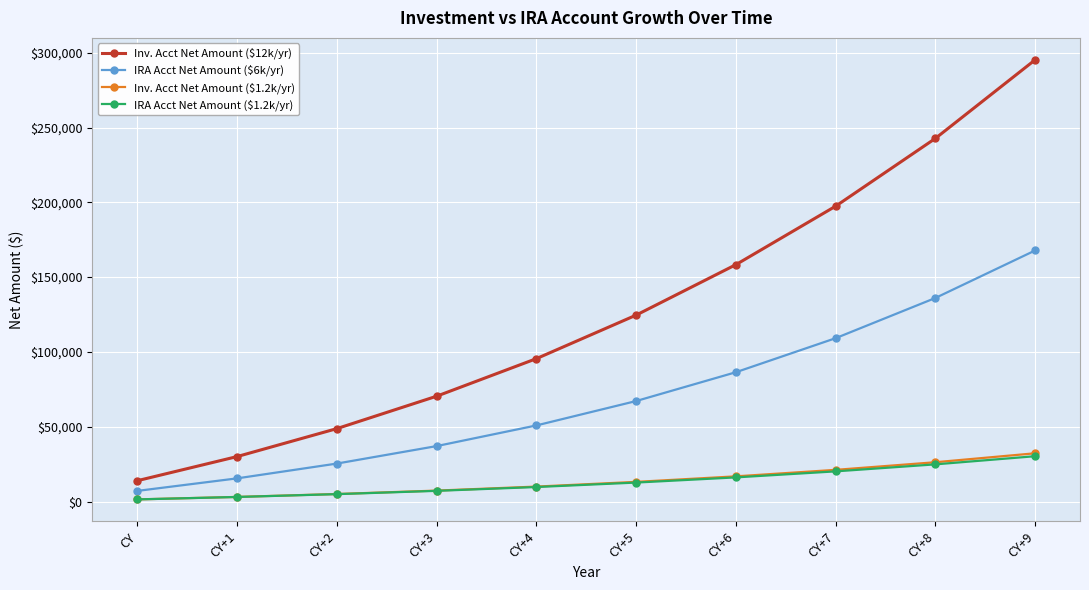

The value of Inv. Acct Net Amount ($12k/yr) at CY+8 is 320079.2. True or false?

False